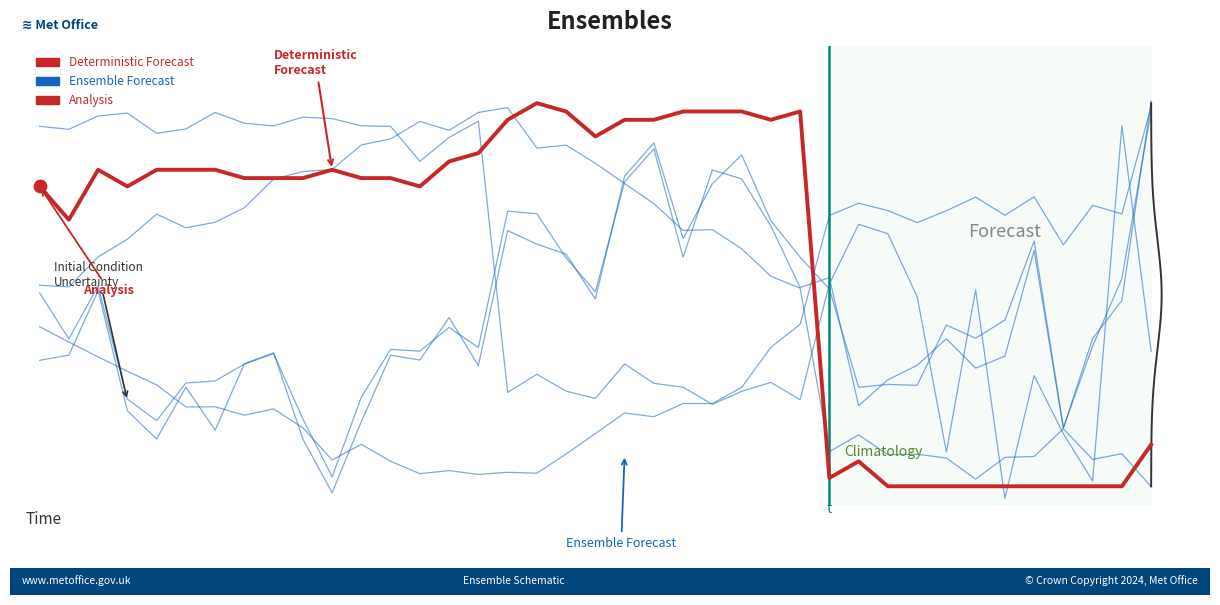

At how many categories does at least one series exceed 0?

38